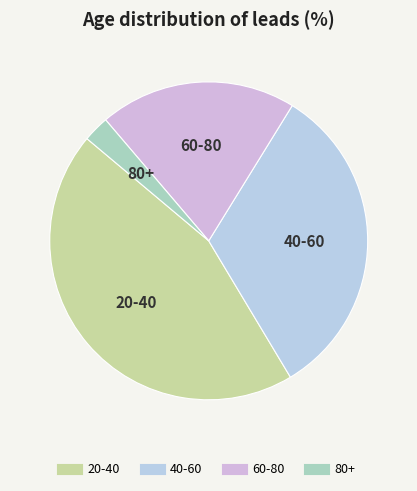

Rank the categories by value from highest to lowest.

20-40, 40-60, 60-80, 80+